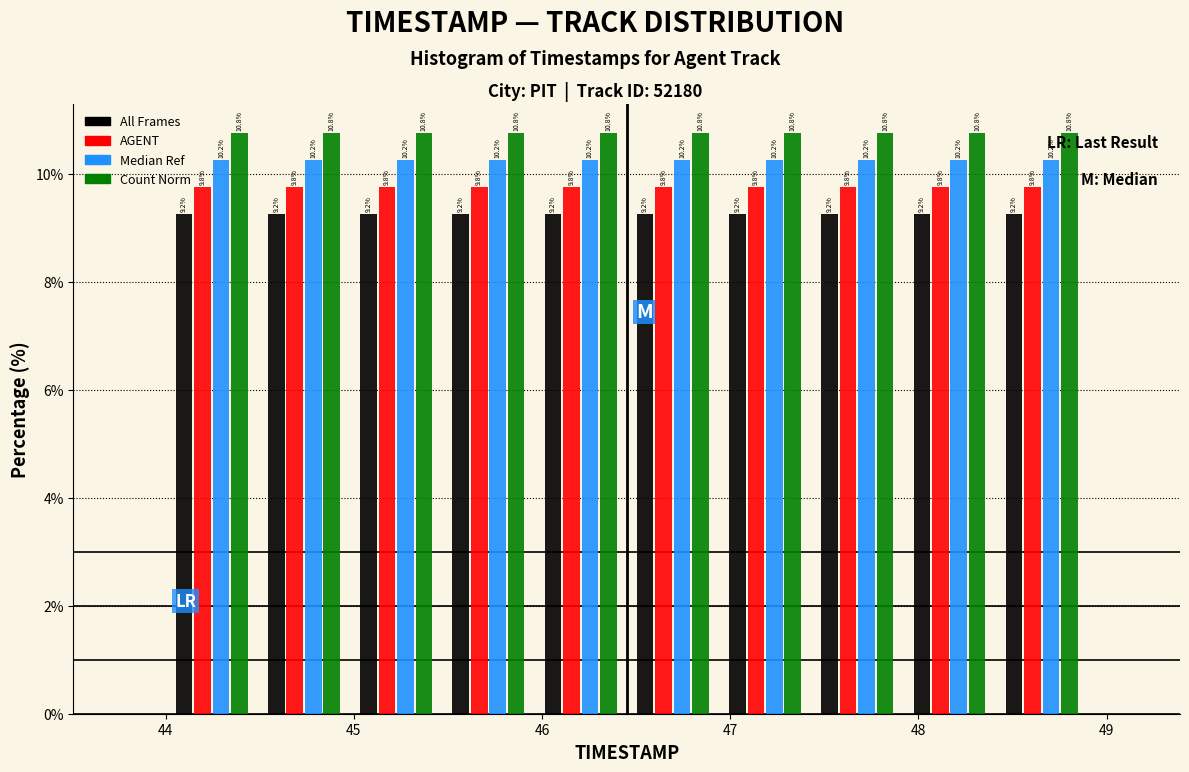

What is the height of the All Frames bar covering 44.00 to 44.49 on the x-axis? The bar edges are not printed on the chart, so give them approximately, as read against the axis.

9.2